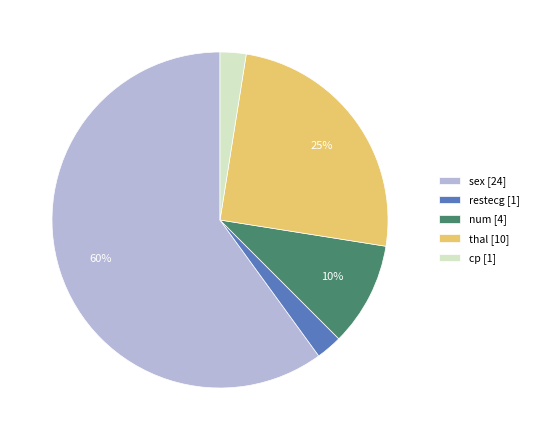

True or false: sex [24] accounts for 67% of the total.

False